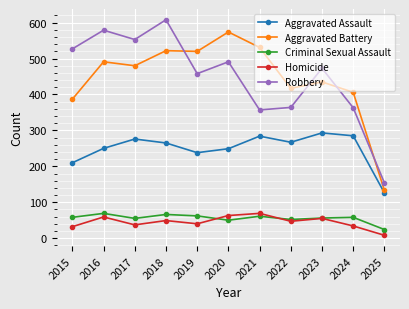

Where is the first local maximum for Homicide?

2016